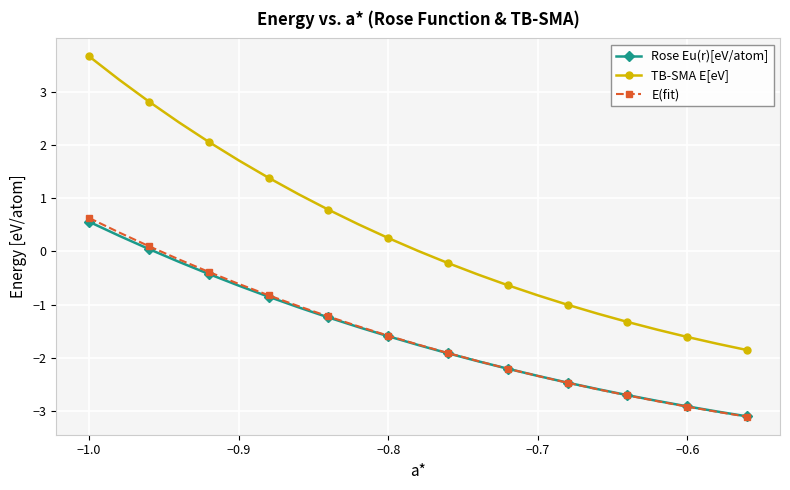

True or false: TB-SMA E[eV] and Rose Eu(r)[eV/atom] intersect in this chart.

False